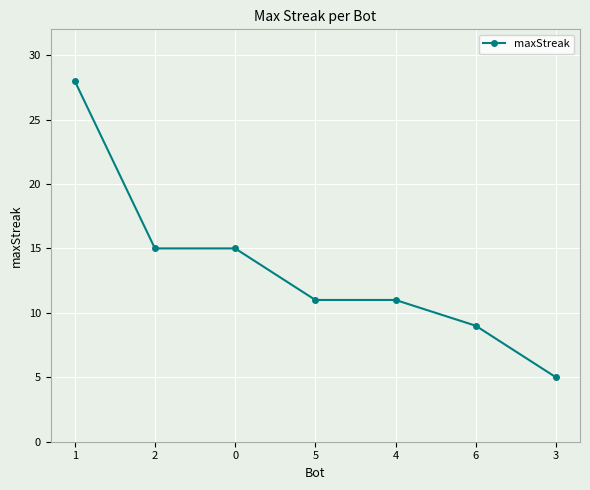

What is the approximate value at 0?

15